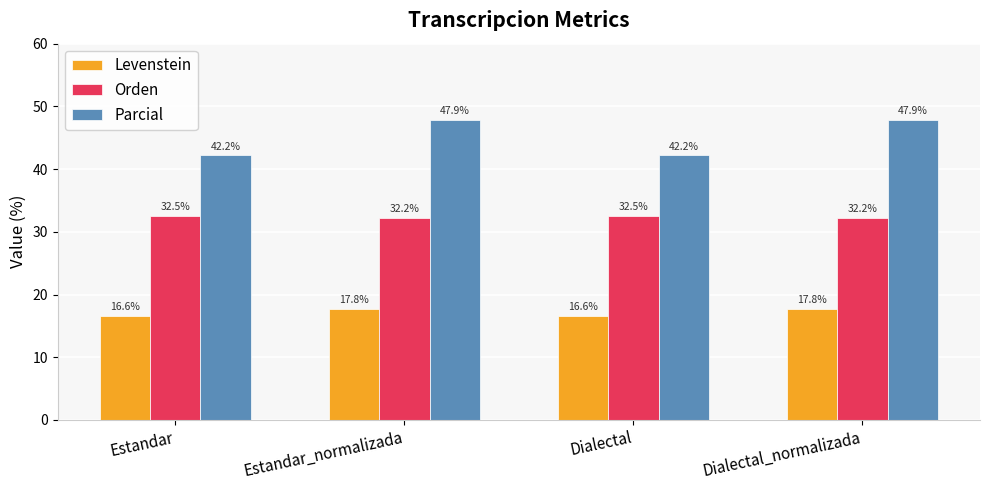

What is the approximate value of Levenstein at Estandar?

16.6